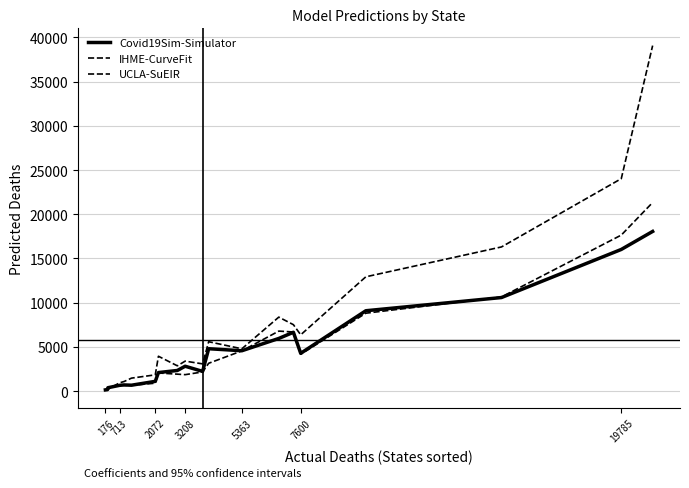

How many times do IHME-CurveFit and UCLA-SuEIR cross each other?

3